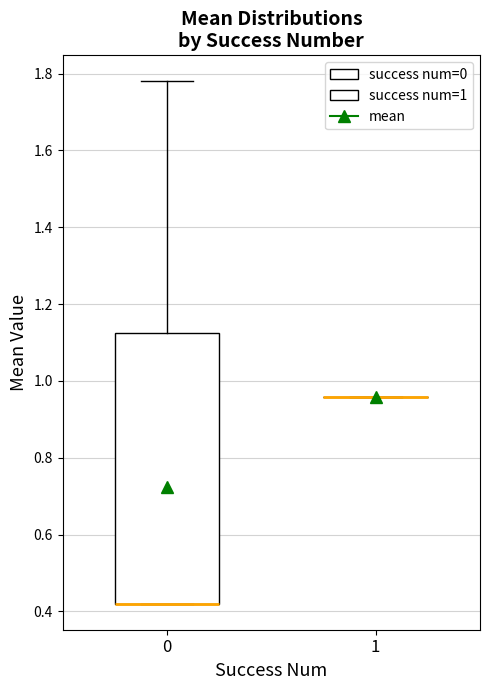

Reading left to right, transcribe this box plot: for each box, give where its median line is, the range the box spans, and where its two whiskers end, as read against the y-axis. The values are not printed on the chart, so give them approximately, as read against the axis.

0: median 0.42 (drawn on the box's lower edge), box 0.42 to 1.12, whiskers 0.42 to 1.78
1: box collapsed to a line at 0.96, whiskers 0.96 to 0.96